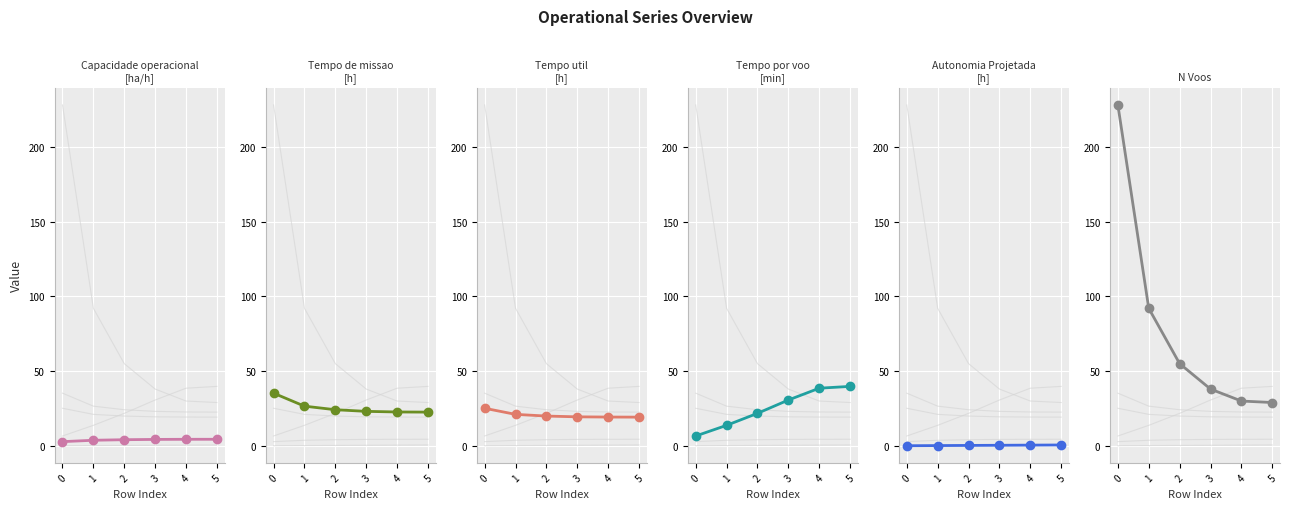

What is the value of the Capacidade operacional [ha/h] point at the 6th from the left?

4.4